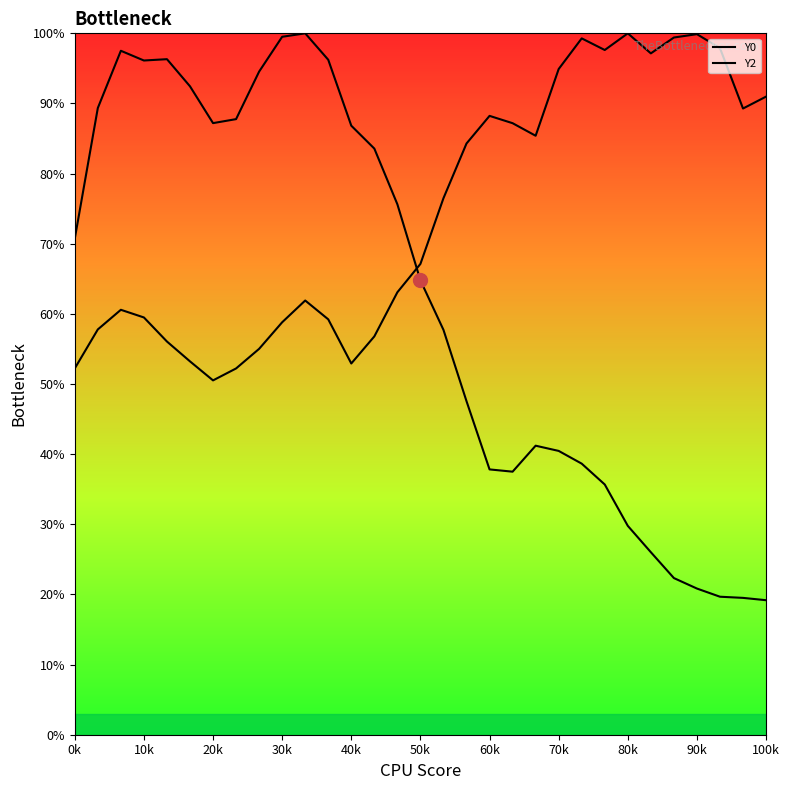

What is the spread (max minus min) of values at 60k?

50.4